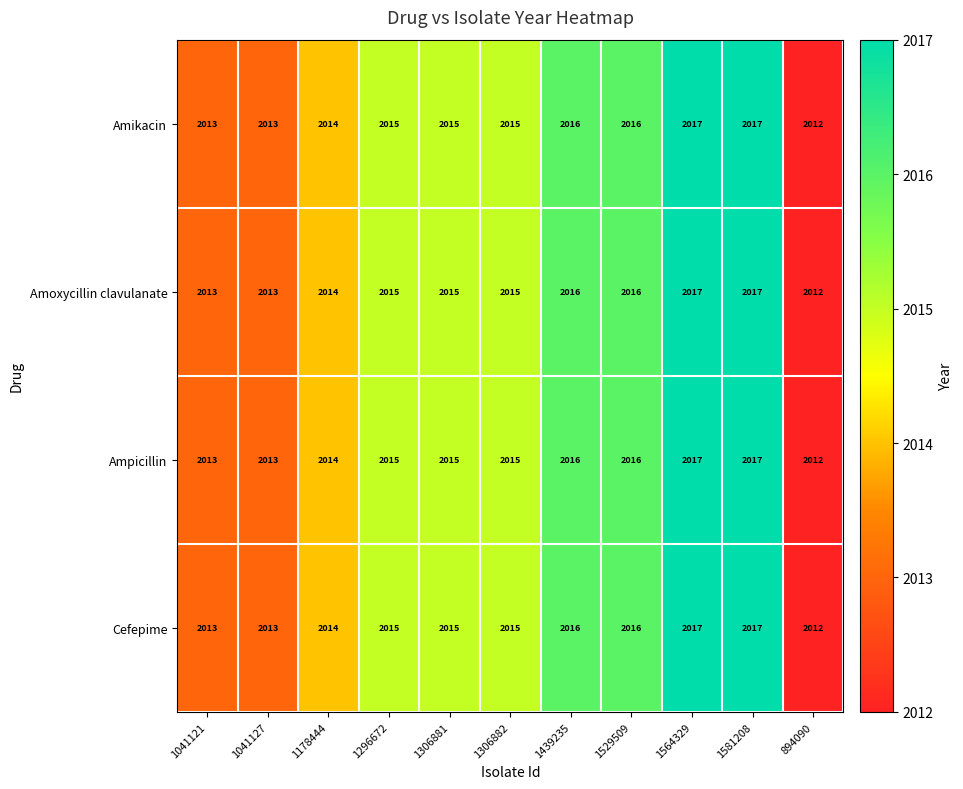

What is the total value across all series at 1296672?

8060